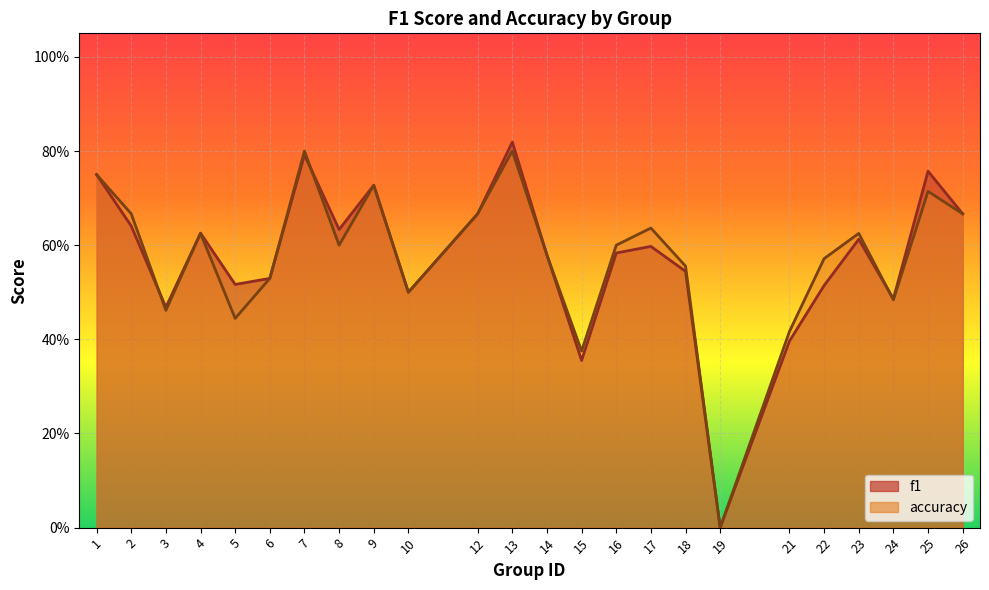

Does the chart display data point markers on the line(s)?

No